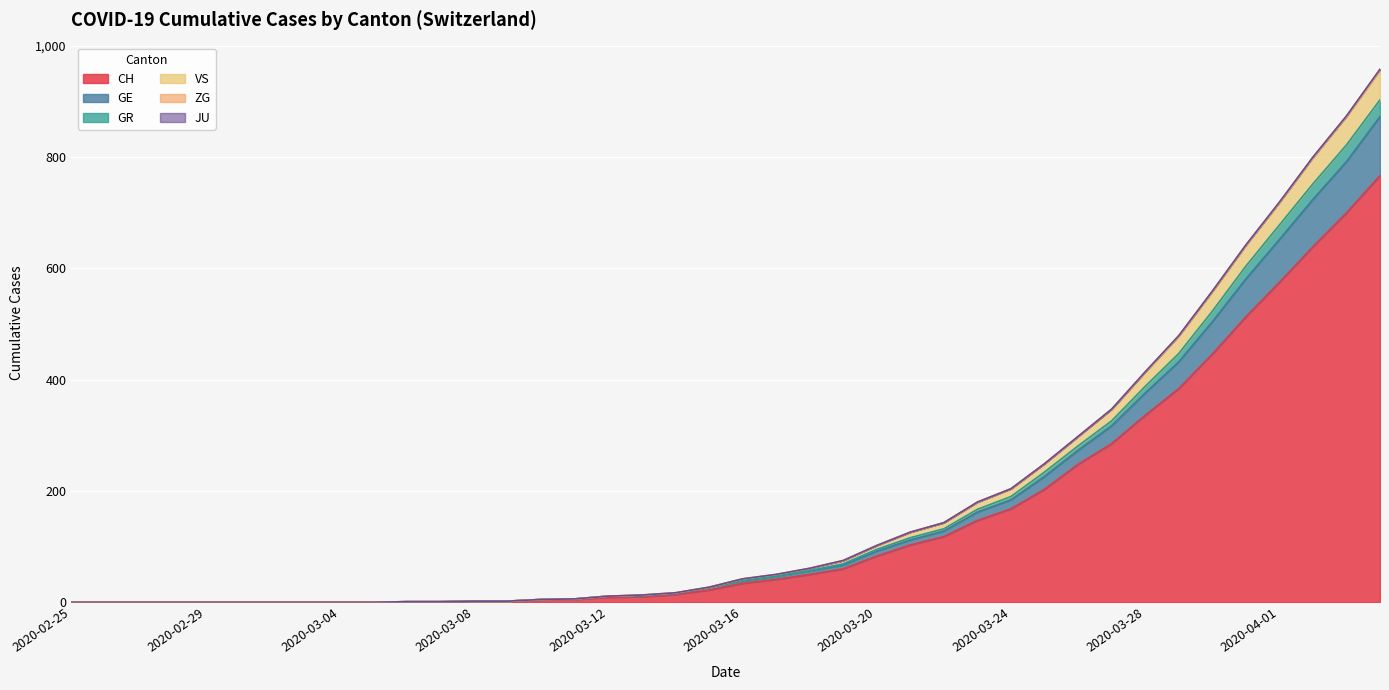

What is the value of the VS point at the 32nd from the left?

347